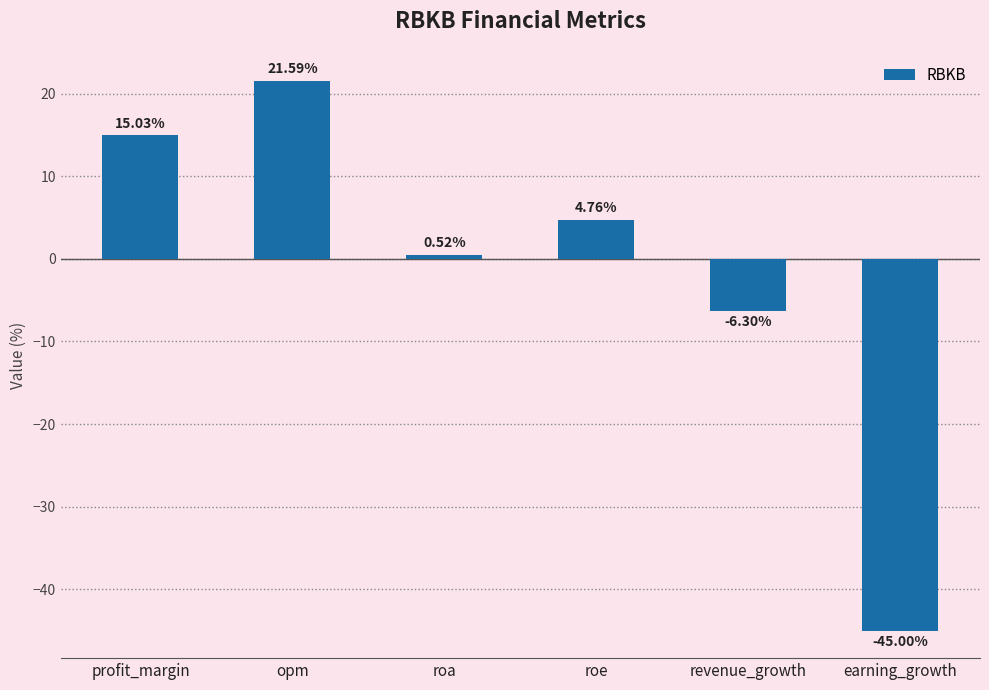

List the labels in order of value, largest first.

opm, profit_margin, roe, roa, revenue_growth, earning_growth